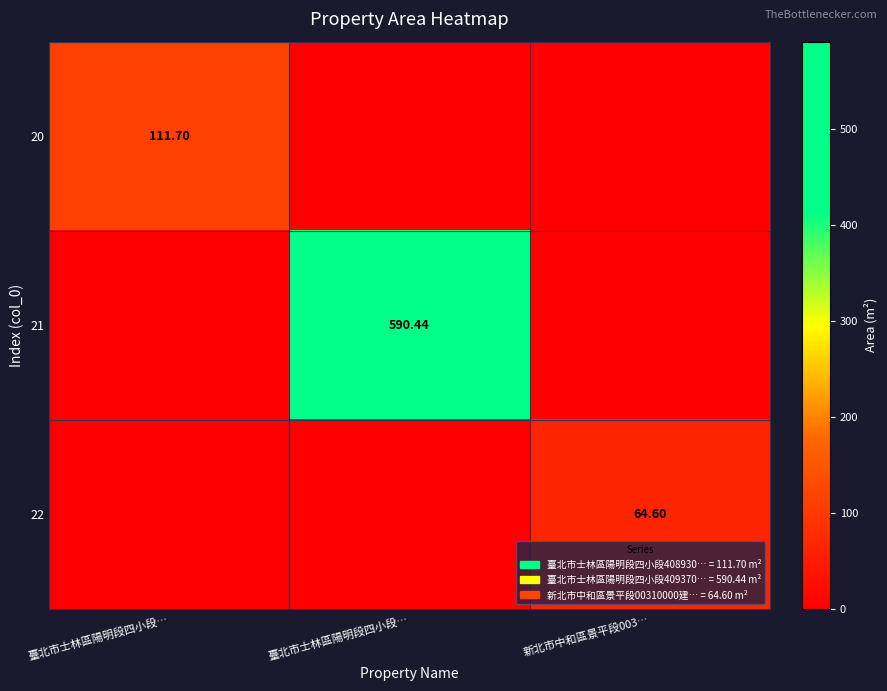

Which series has the widest spread of values?

21